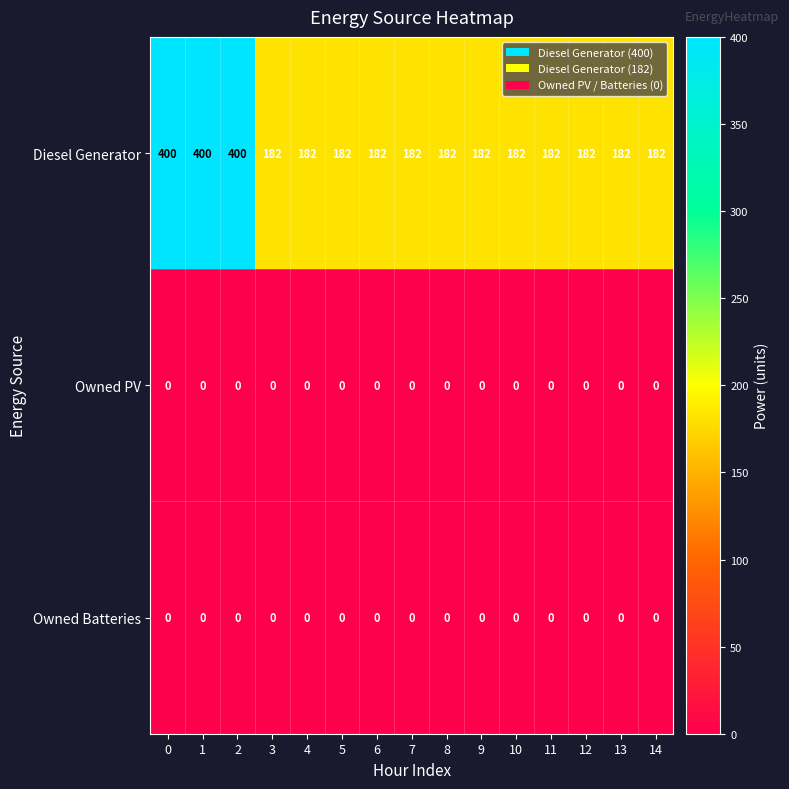

What is the minimum value for Diesel Generator?

182